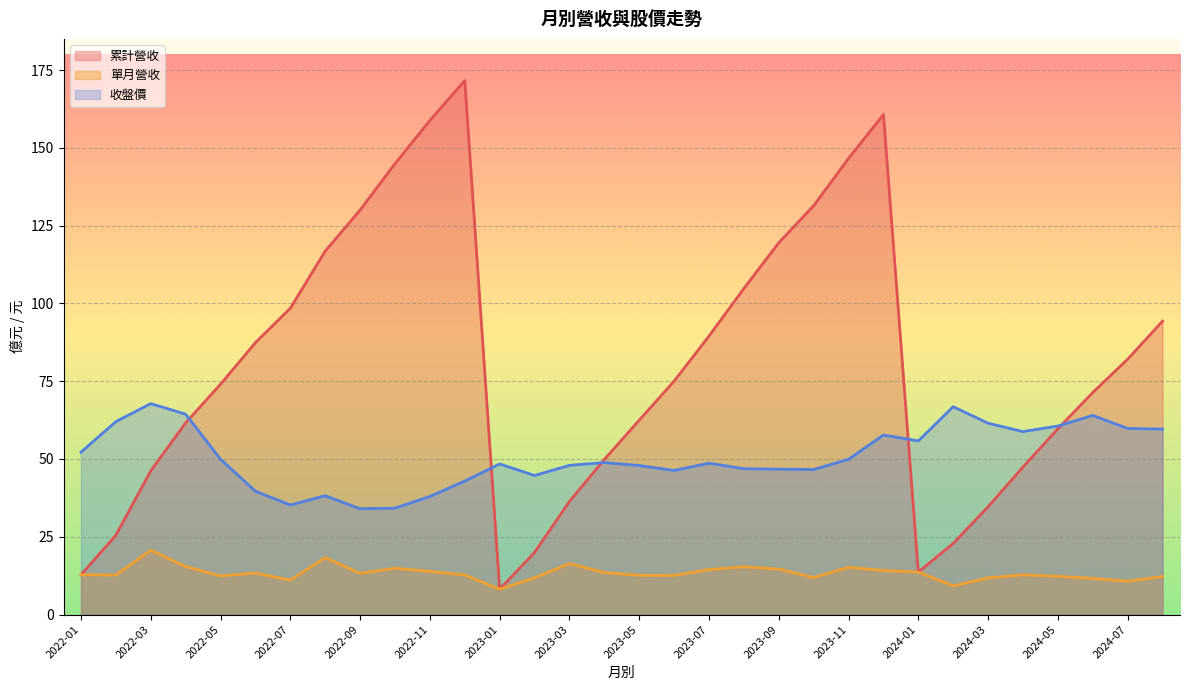

Where is 單月營收 nearest to the value 14?

2022-11